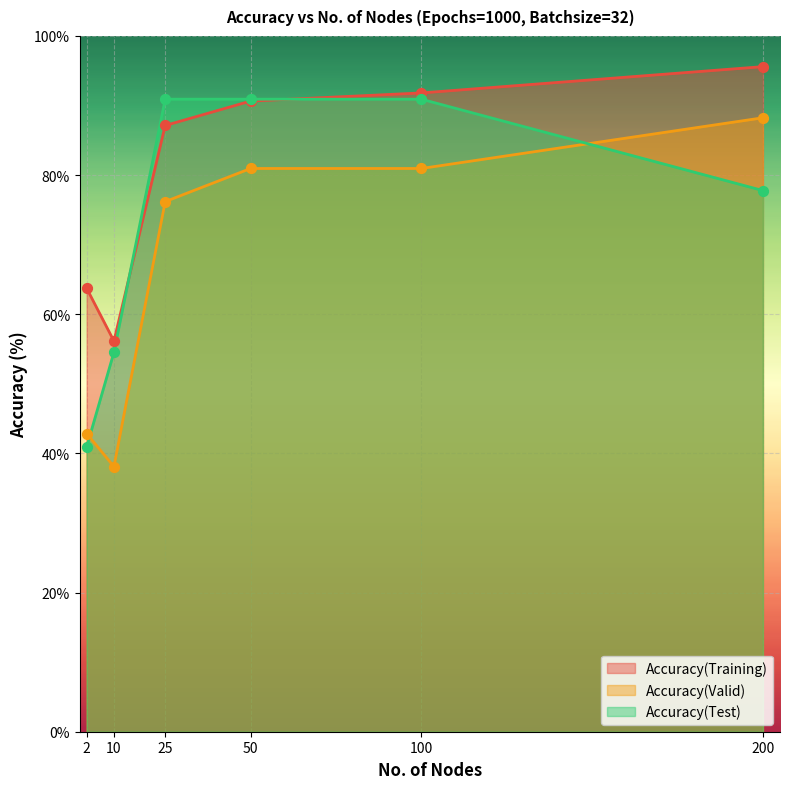

Is the value of Accuracy(Test) at 50 greater than the value of Accuracy(Valid) at 2?

Yes